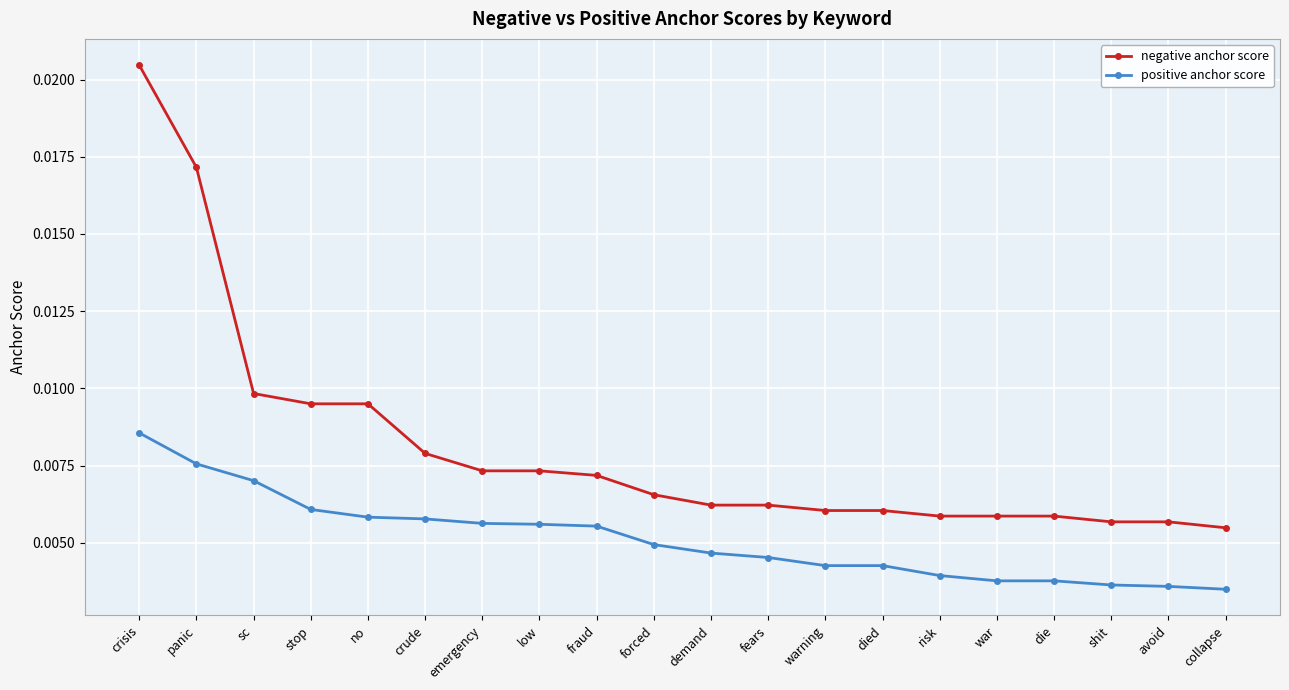

Is the value of positive anchor score at stop greater than the value of negative anchor score at fraud?

No